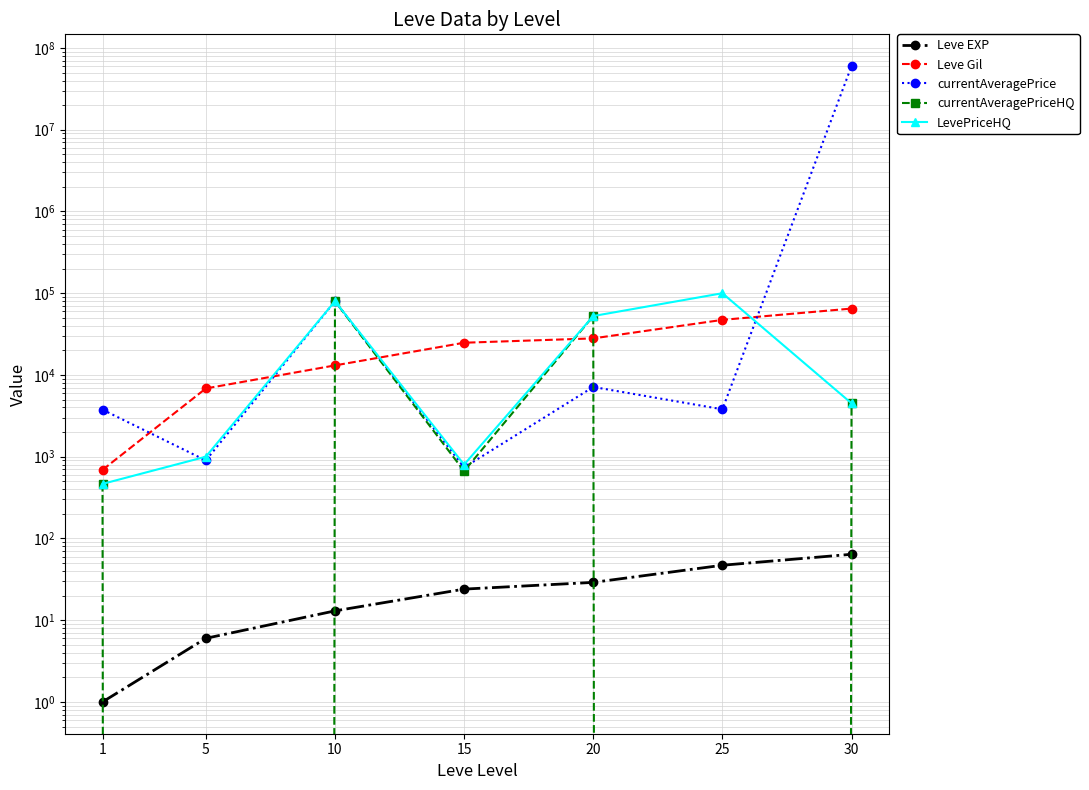

How many interior local valleys does the currentAveragePriceHQ series have?

3